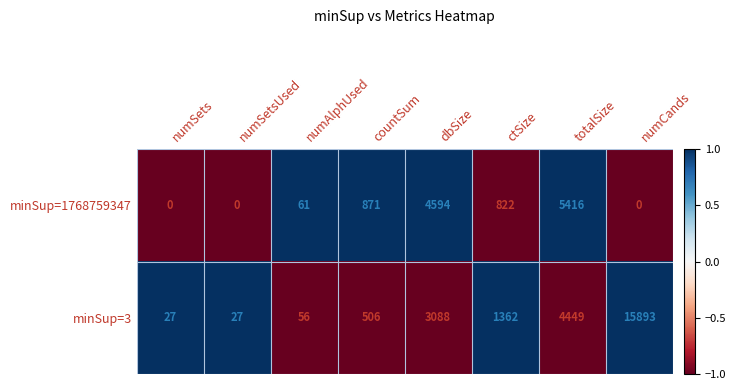

Count the number of categories in the chart.

8